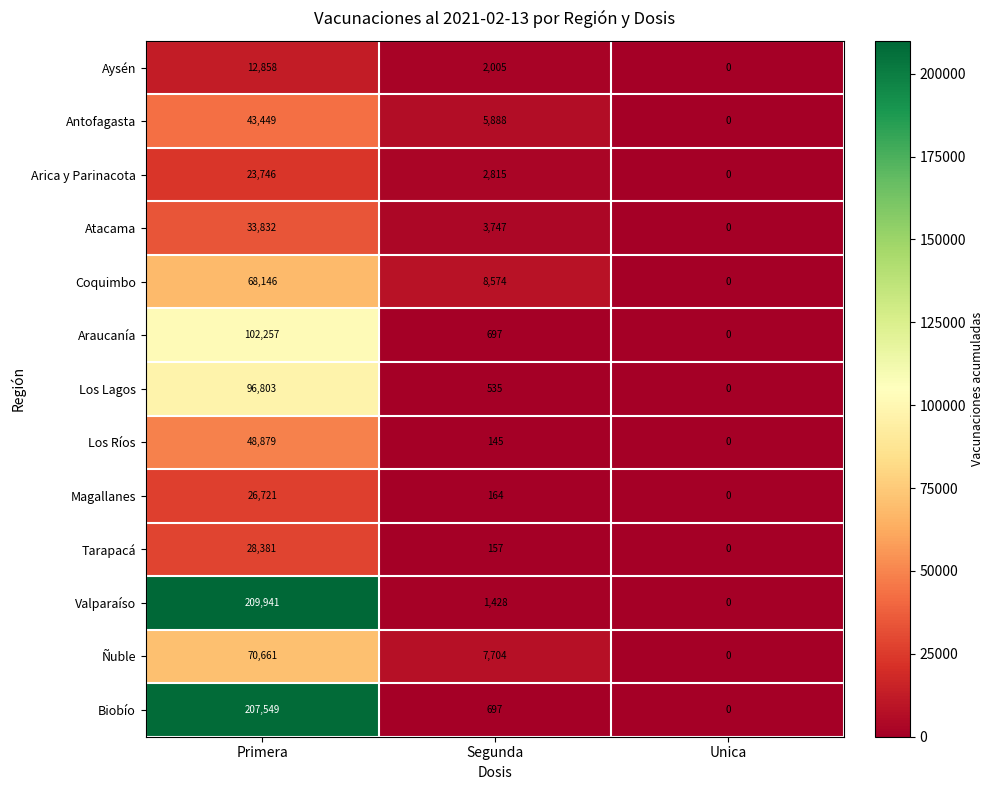

How many data points does each series have?

3